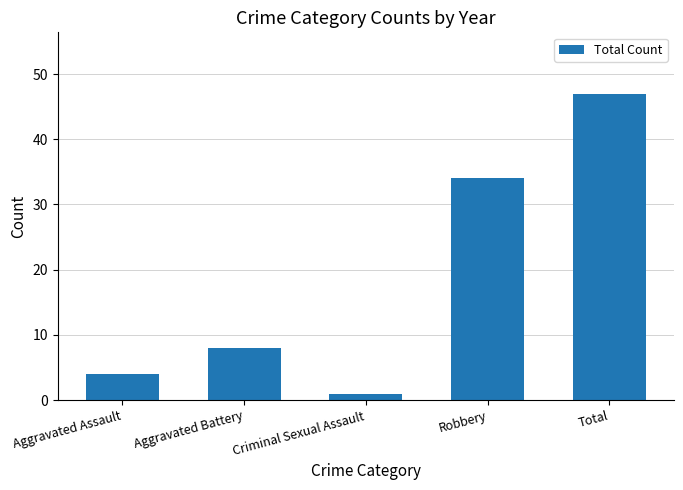

How many categories are shown in the chart?

5